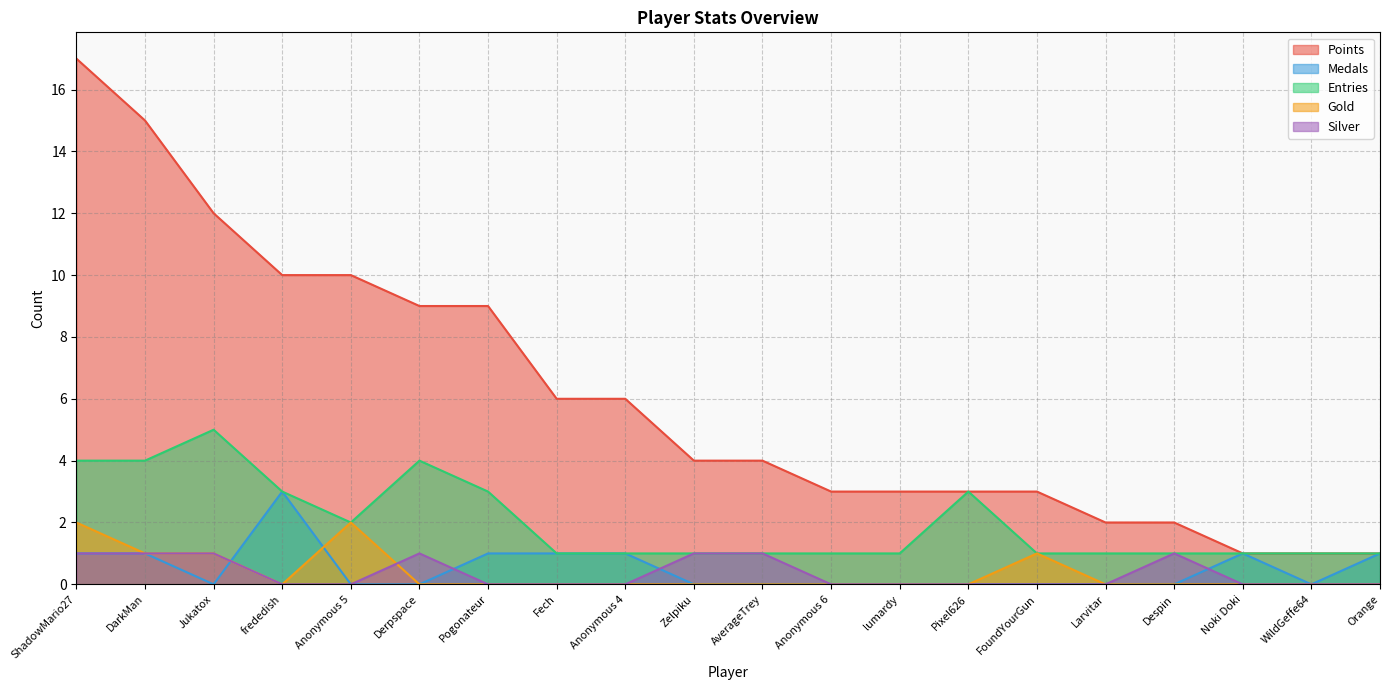

What is the difference between the highest and lowest values at frededish?

10